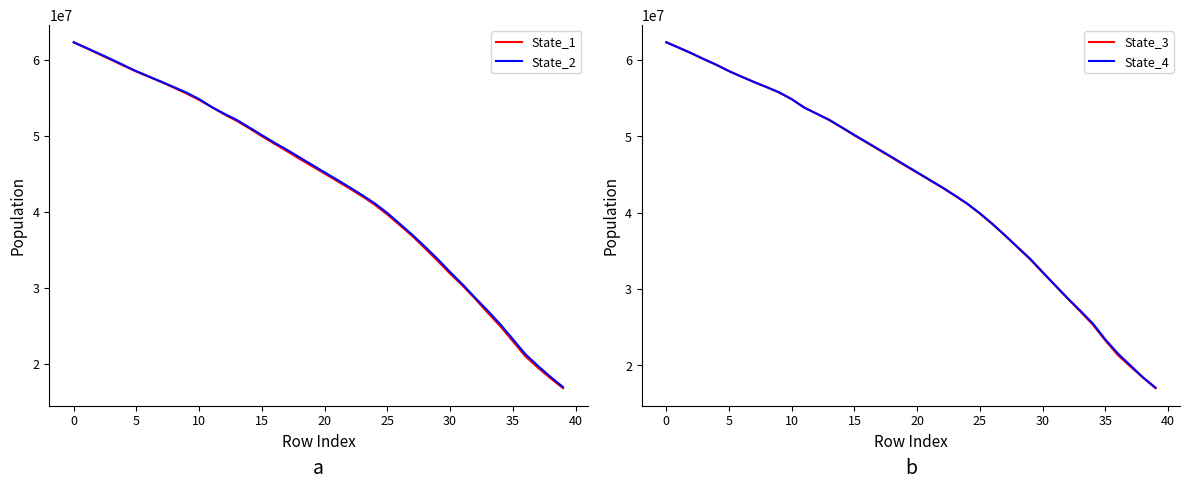

True or false: State_1 and State_2 cross at least once.

True